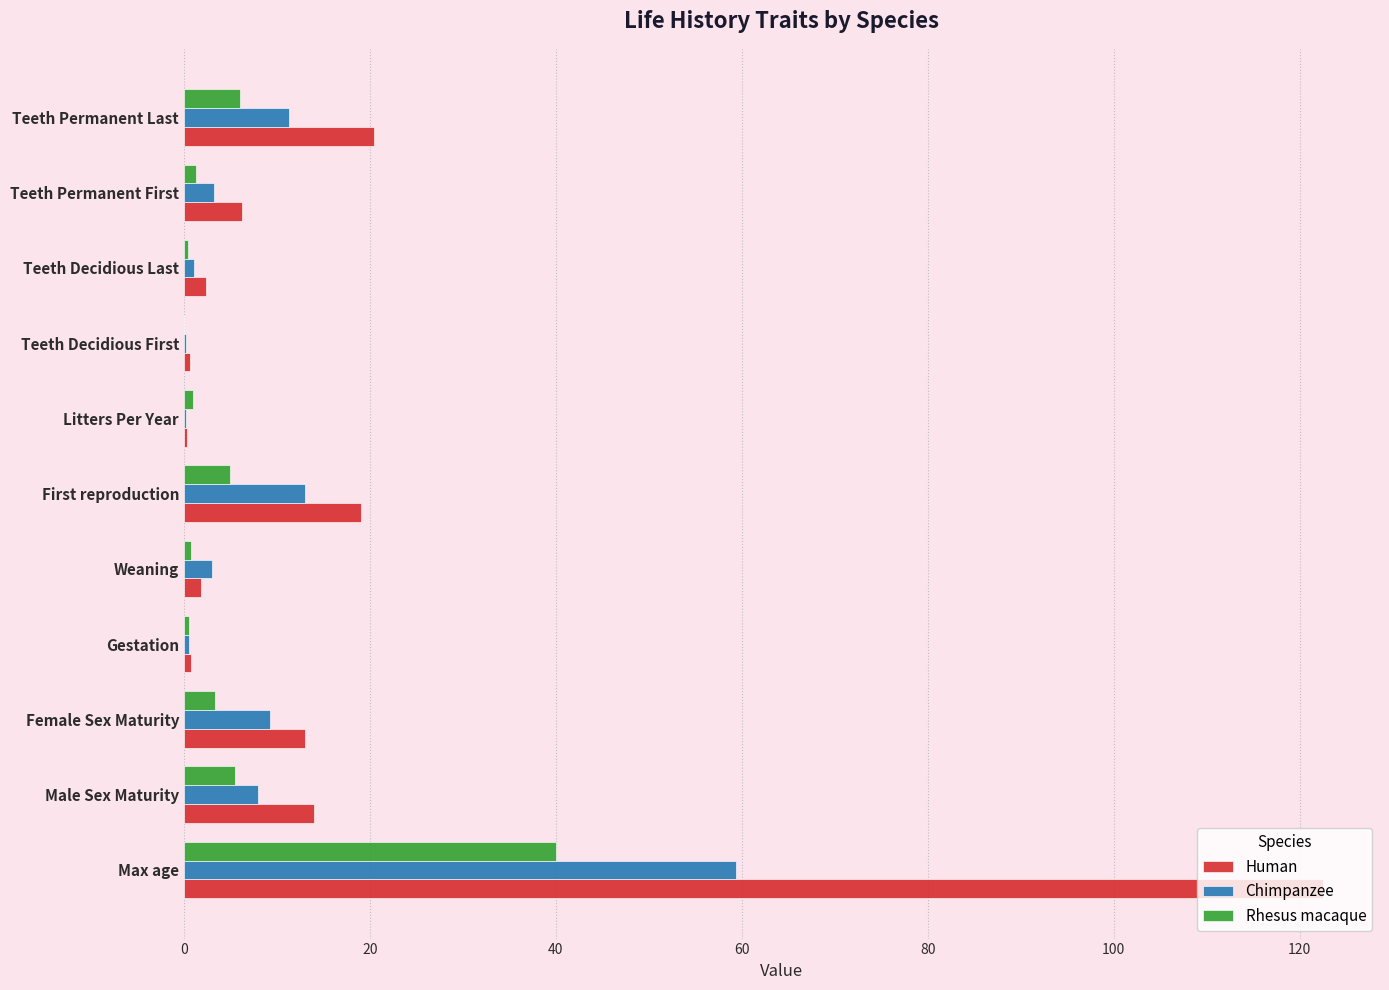

What is the sum of all Human values?

201.1